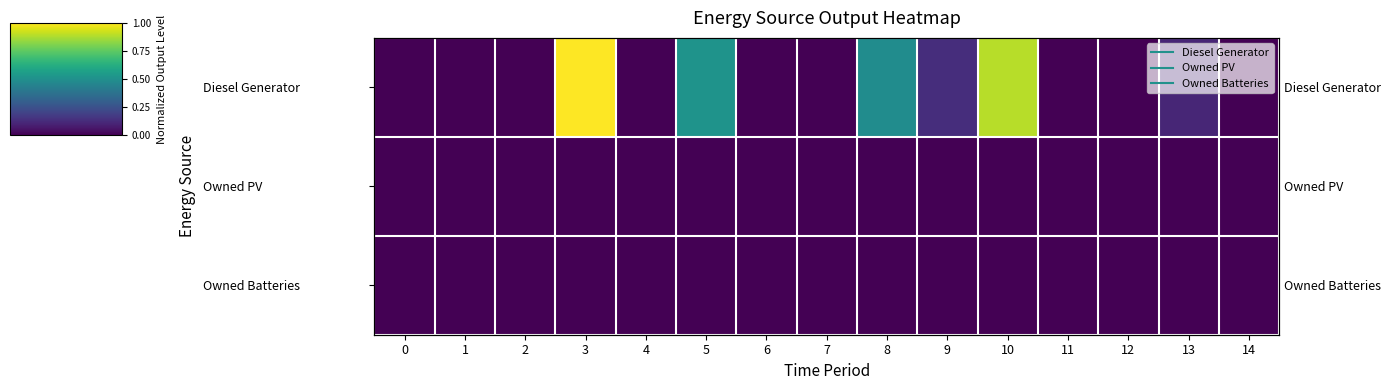

At 3, list the series in order from largest to smallest.

Diesel Generator, Owned PV, Owned Batteries